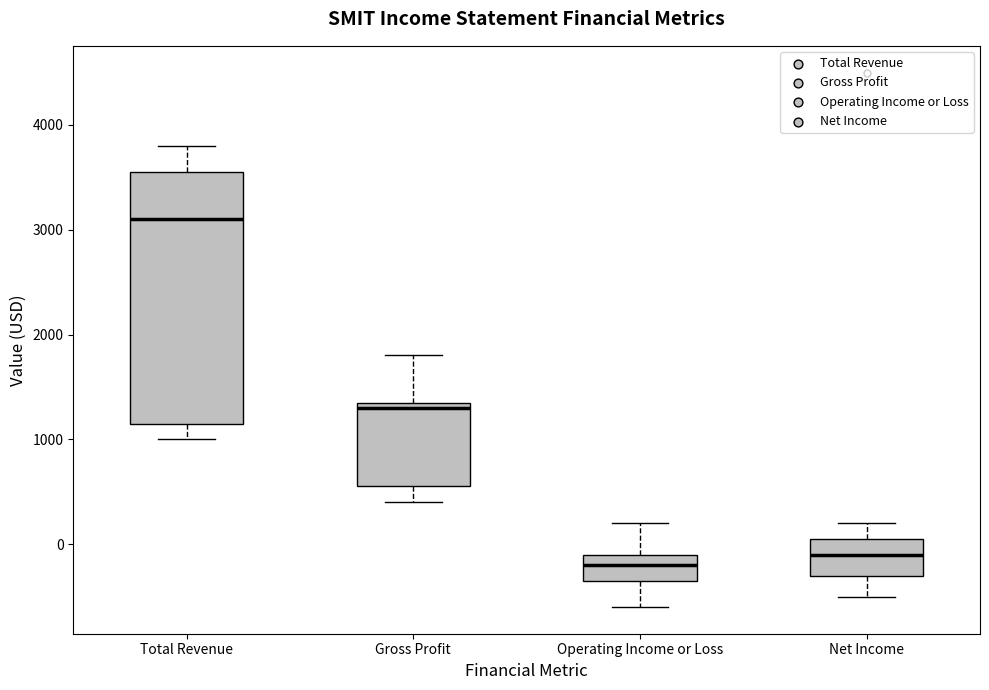

Reading left to right, read every box against the y-axis: the position of its median line, the range the box covers, and the ends of its whiskers. The values are not printed on the chart, so give them approximately, as read against the axis.

Total Revenue: median 3100, box 1200 to 3600, whiskers 1000 to 3800
Gross Profit: median 1300, box 600 to 1400, whiskers 400 to 1800
Operating Income or Loss: median -200, box -300 to -100, whiskers -600 to 200
Net Income: median -100, box -300 to 100, whiskers -500 to 200